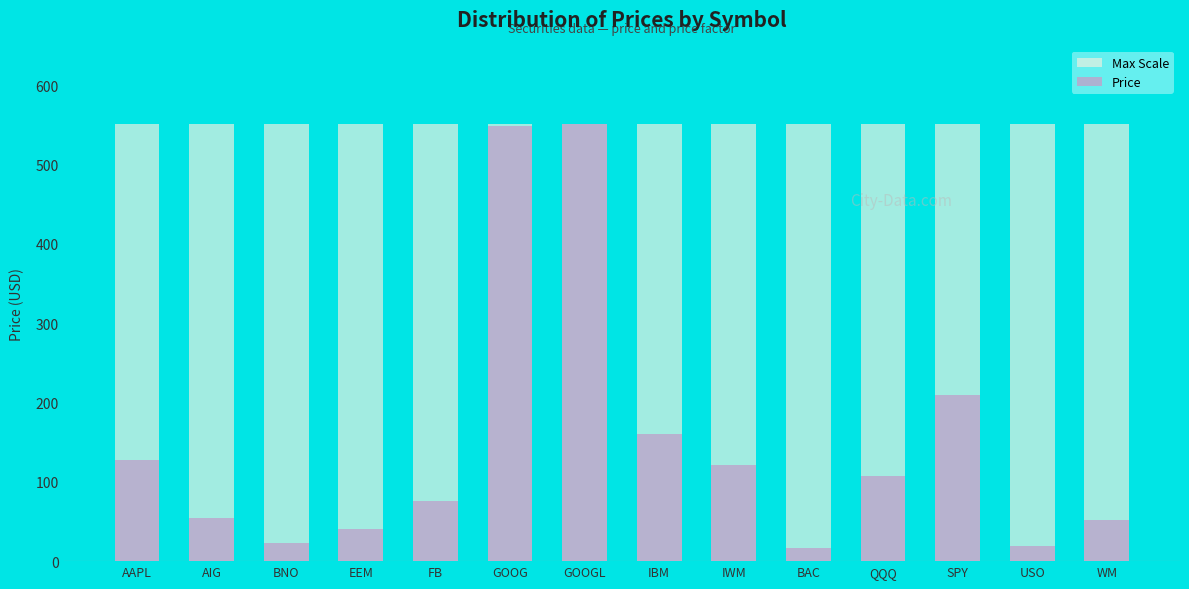

What is the total value across all series at USO?

570.8